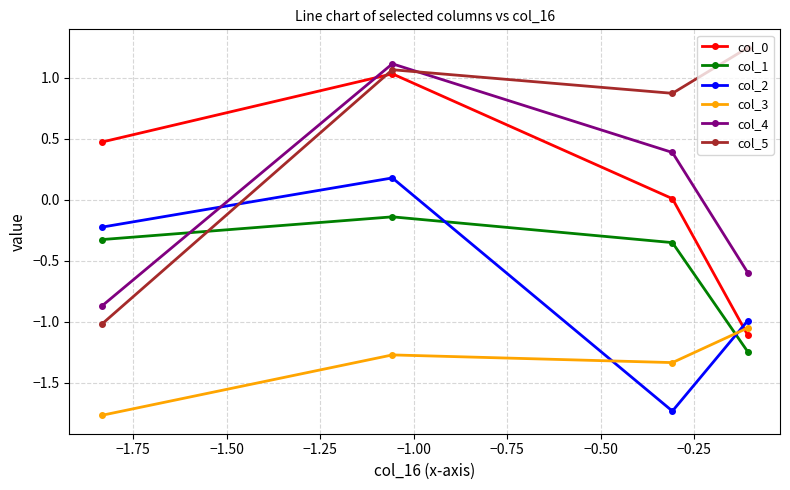

True or false: col_3 and col_5 intersect in this chart.

False